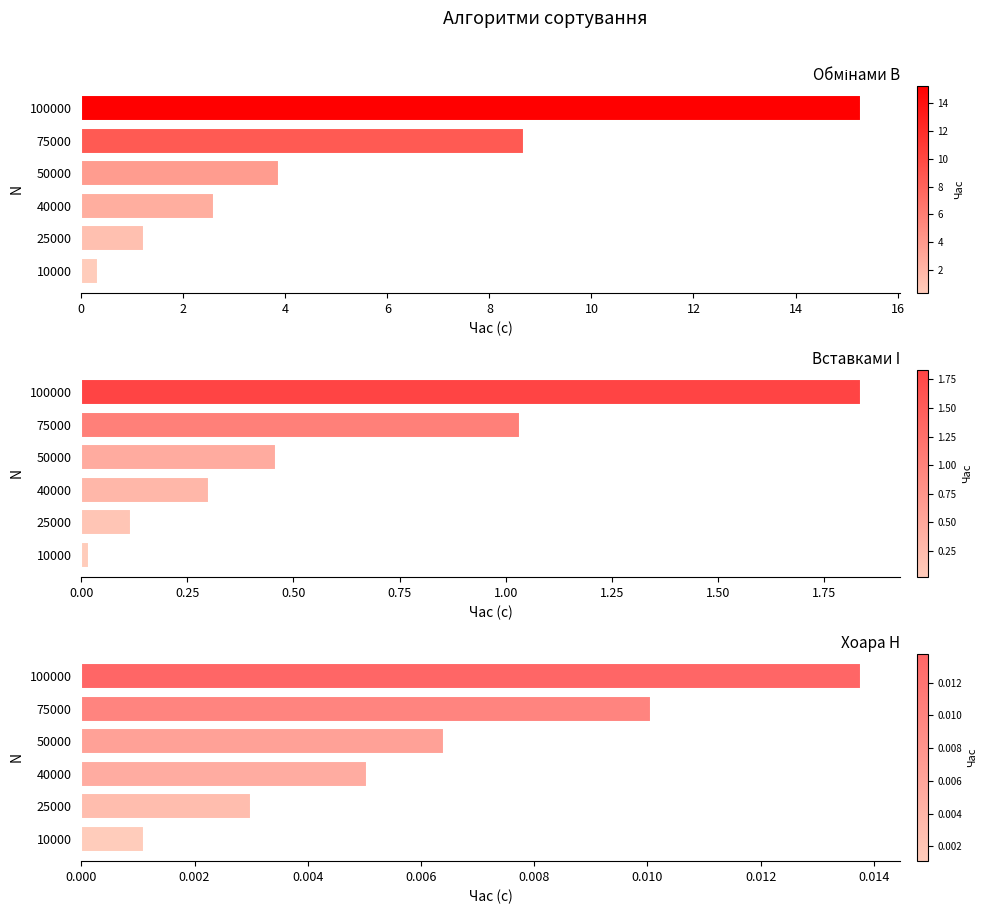

How many series are shown in this chart?

3